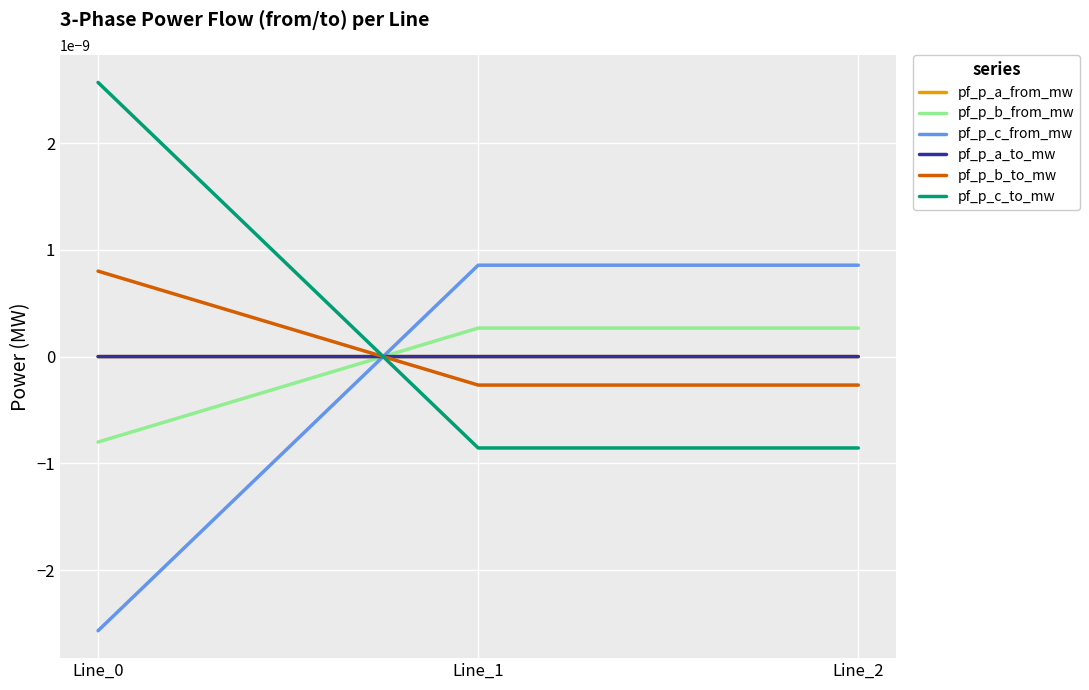

Which series has the largest range (max minus min)?

pf_p_c_to_mw